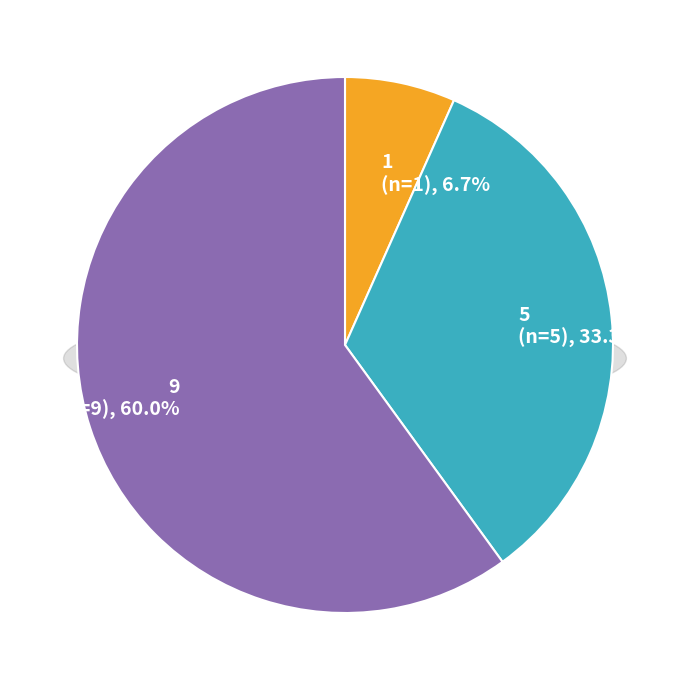

Rank the categories by value from lowest to highest.

1, 5, 9